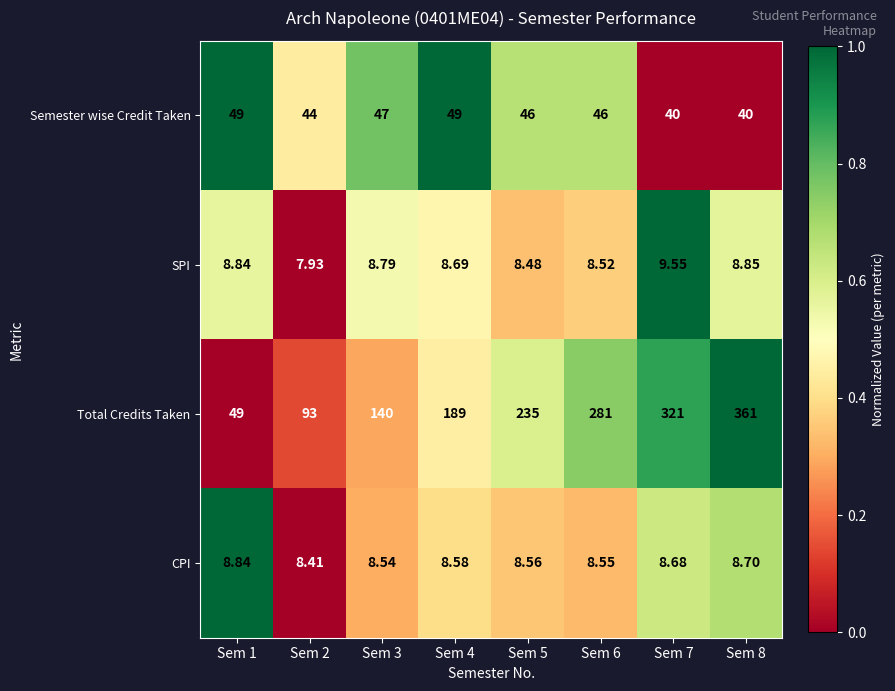

Is the value of CPI at Sem 2 greater than the value of SPI at Sem 7?

No